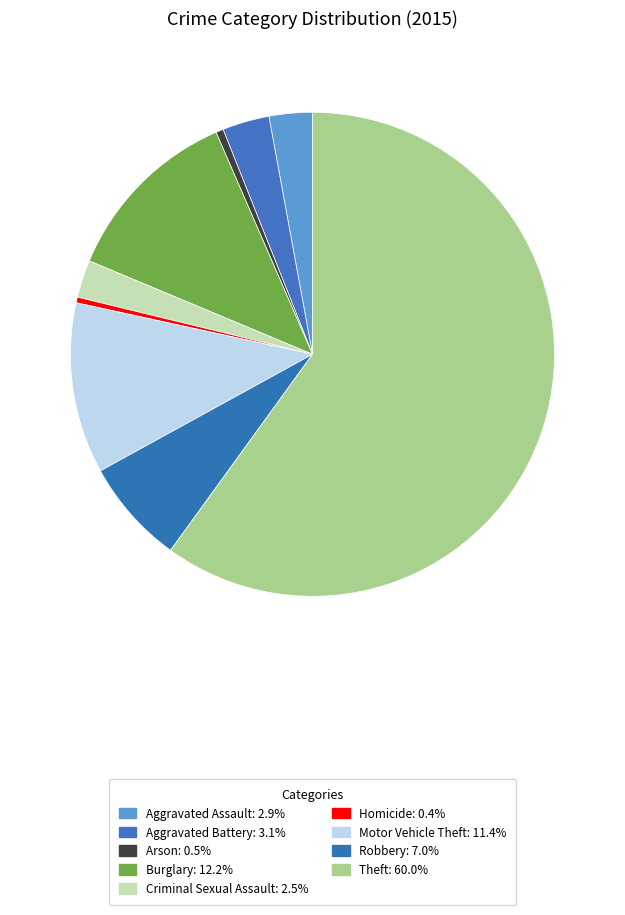

How many segments does this pie chart have?

9